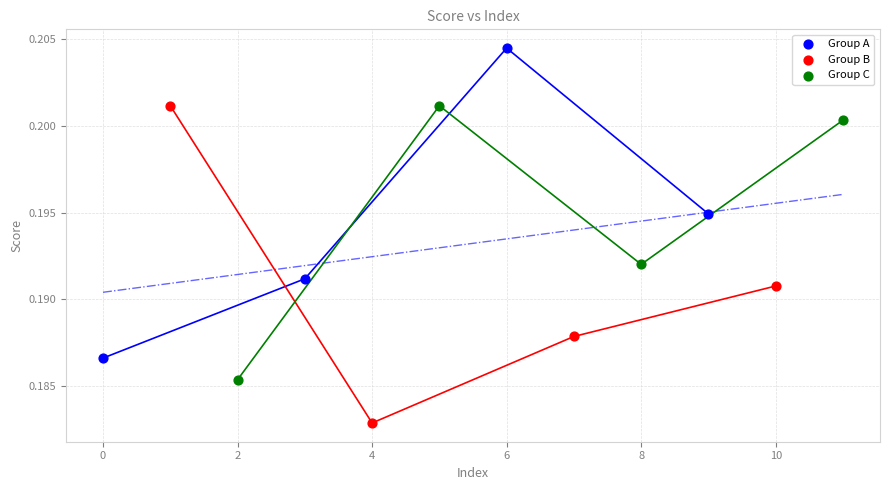

What are all the series names shown in the legend?

Group A, Group B, Group C